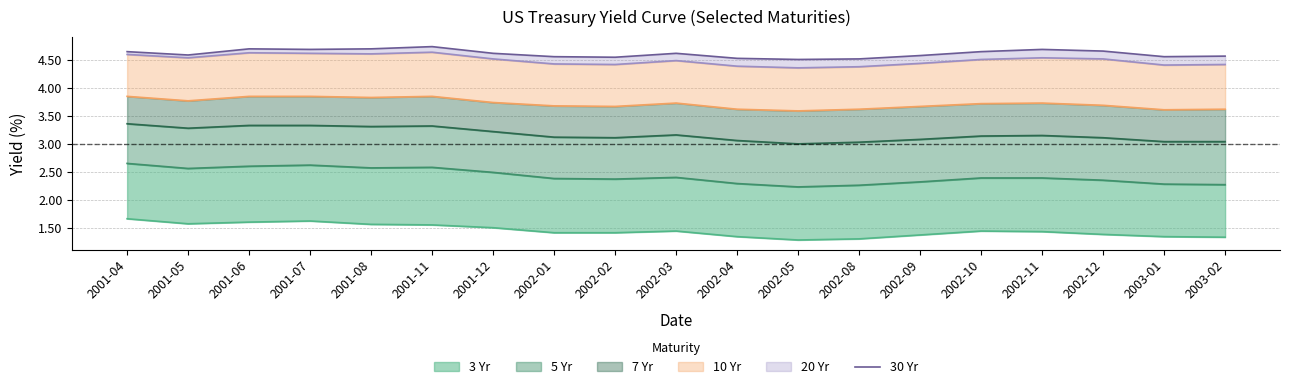

What is the label of the 11th point from the left?

2002-04